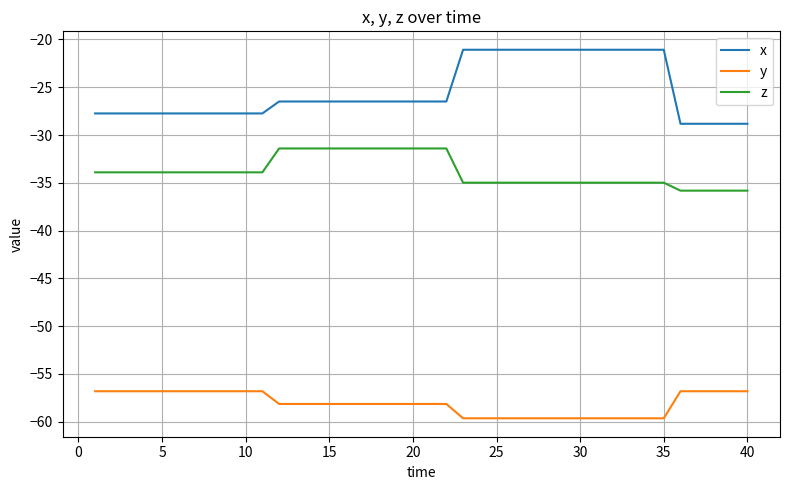

Reading left to right, transcribe all the data shown in this chart.

x: -27.7	-27.7	-27.7	-27.7	-27.7	-27.7	-27.7	-27.7	-27.7	-27.7	-27.7	-26.5	-26.5	-26.5	-26.5	-26.5	-26.5	-26.5	-26.5	-26.5	-26.5	-26.5	-21.1	-21.1	-21.1	-21.1	-21.1	-21.1	-21.1	-21.1	-21.1	-21.1	-21.1	-21.1	-21.1	-28.8	-28.8	-28.8	-28.8	-28.8
y: -56.8	-56.8	-56.8	-56.8	-56.8	-56.8	-56.8	-56.8	-56.8	-56.8	-56.8	-58.1	-58.1	-58.1	-58.1	-58.1	-58.1	-58.1	-58.1	-58.1	-58.1	-58.1	-59.6	-59.6	-59.6	-59.6	-59.6	-59.6	-59.6	-59.6	-59.6	-59.6	-59.6	-59.6	-59.6	-56.8	-56.8	-56.8	-56.8	-56.8
z: -33.9	-33.9	-33.9	-33.9	-33.9	-33.9	-33.9	-33.9	-33.9	-33.9	-33.9	-31.4	-31.4	-31.4	-31.4	-31.4	-31.4	-31.4	-31.4	-31.4	-31.4	-31.4	-35.0	-35.0	-35.0	-35.0	-35.0	-35.0	-35.0	-35.0	-35.0	-35.0	-35.0	-35.0	-35.0	-35.8	-35.8	-35.8	-35.8	-35.8